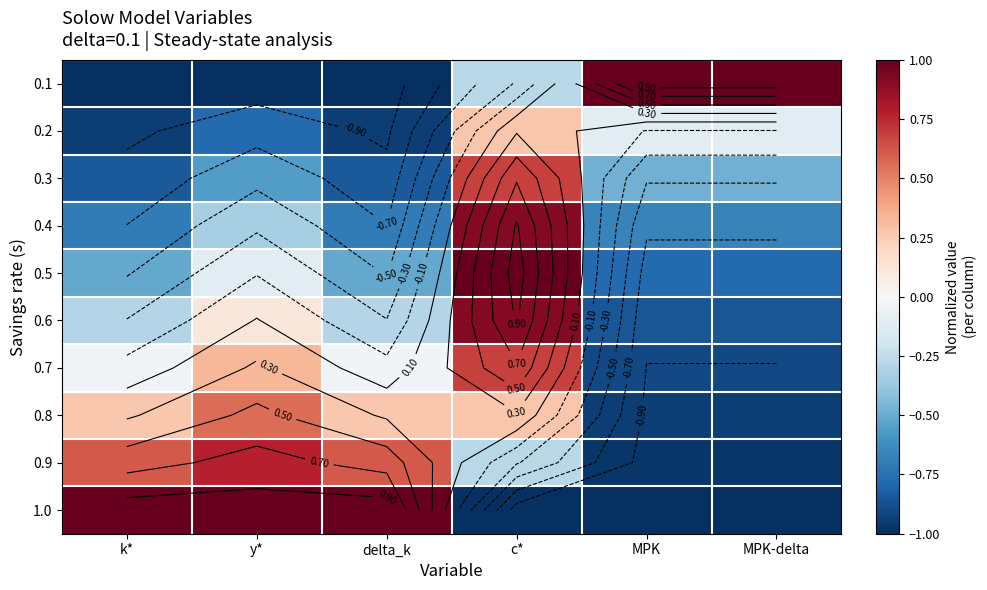

Between k* and MPK, which is larger?

MPK